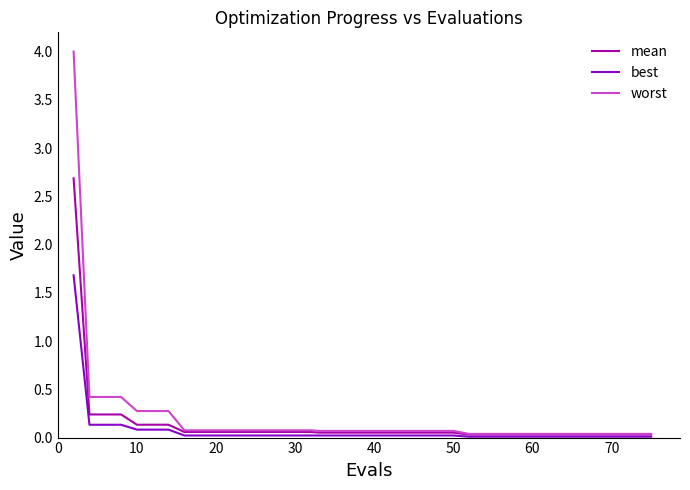

Which series has the widest spread of values?

worst